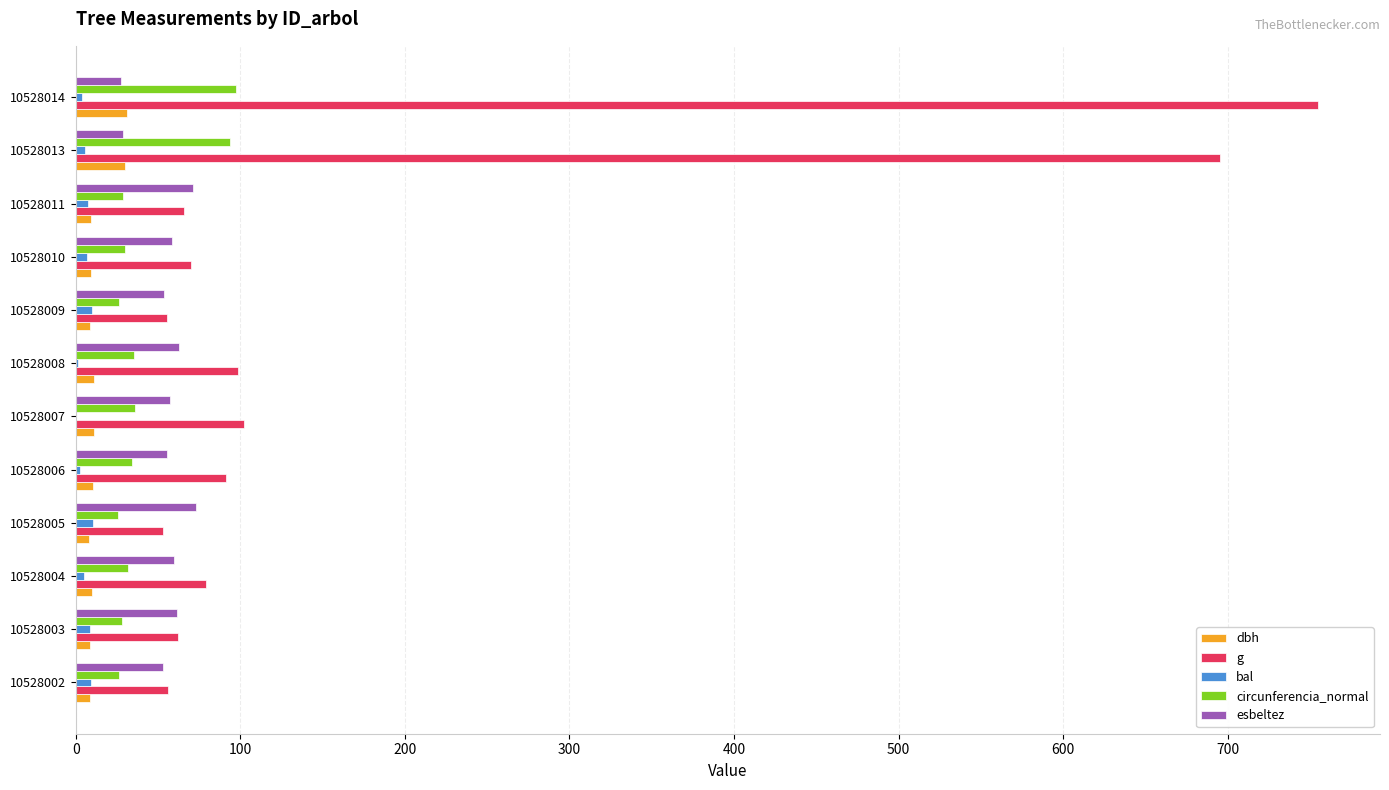

What is the average value of the circunferencia_normal series?

41.0